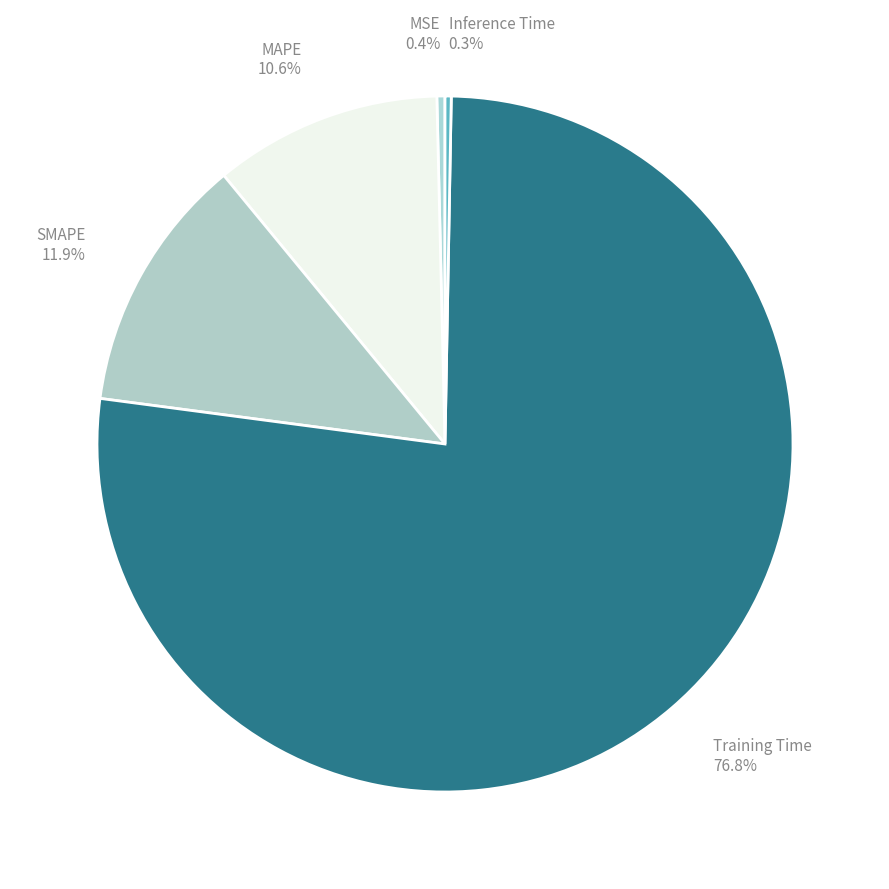

Which slice is the largest?

Training Time